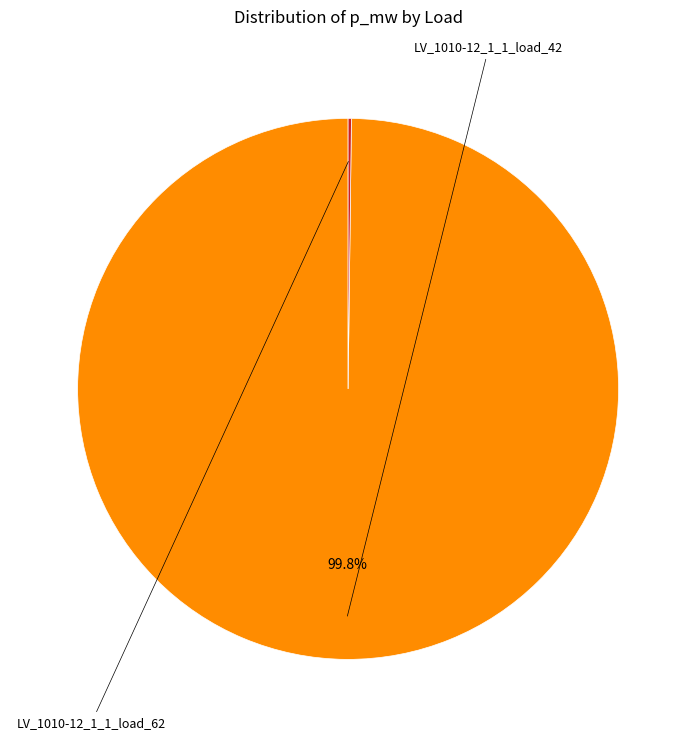

Does any single category account for the majority?

Yes